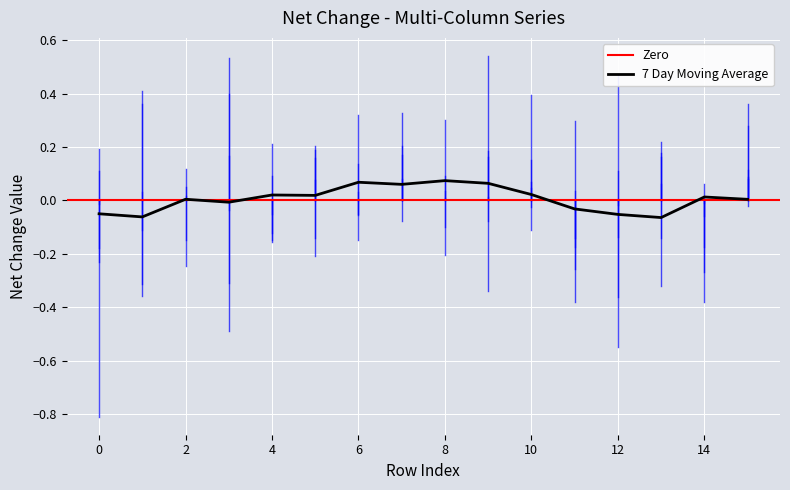

Reading right to left, list all the values displayed in this chart.

col_1: 0.4	-0.3	0.2	-0.0	-0.3	0.4	0.0	0.0	0.2	0.0	0.1	-0.2	0.2	0.0	-0.3	-0.2
col_2: -0.0	-0.4	0.1	-0.1	0.0	-0.0	-0.3	0.3	0.3	0.3	0.2	-0.1	0.4	-0.2	0.4	0.1
col_3: 0.3	-0.2	-0.1	0.5	-0.2	0.1	0.2	-0.2	0.0	-0.1	0.2	-0.1	-0.3	0.1	-0.4	0.2
col_4: 0.1	-0.0	-0.3	-0.4	0.3	0.2	0.2	0.1	0.2	0.1	-0.2	-0.1	0.5	0.0	-0.1	-0.2
col_5: 0.1	0.1	0.2	-0.5	-0.4	0.0	0.5	-0.1	-0.1	-0.1	-0.1	0.2	-0.5	-0.2	0.0	-0.0
col_6: 0.1	-0.1	0.2	0.1	-0.1	-0.1	-0.1	0.0	0.1	-0.1	0.2	0.1	-0.0	0.0	0.4	-0.8